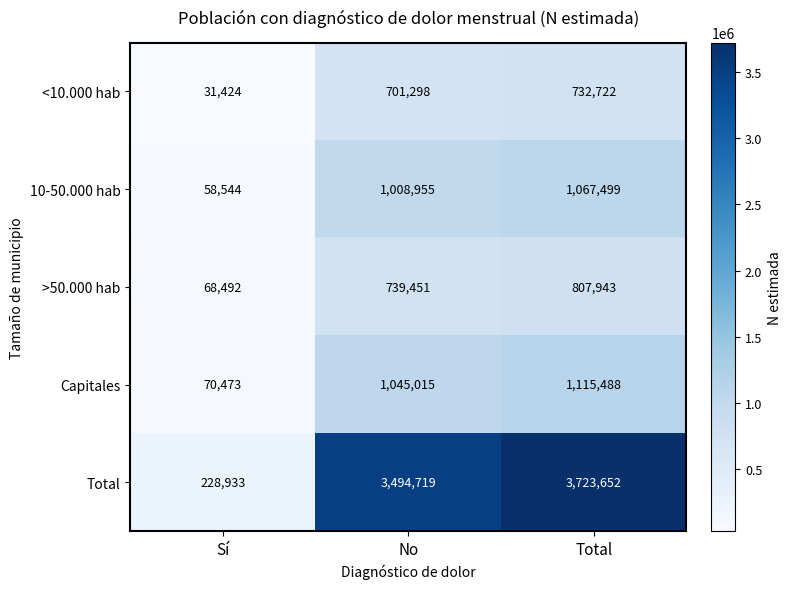

Reading right to left, extract all data points from this chart.

<10.000 hab: Total=732722	No=701298	Sí=31424
10-50.000 hab: Total=1067499	No=1008955	Sí=58544
>50.000 hab: Total=807943	No=739451	Sí=68492
Capitales: Total=1115488	No=1045015	Sí=70473
Total: Total=3723652	No=3494719	Sí=228933